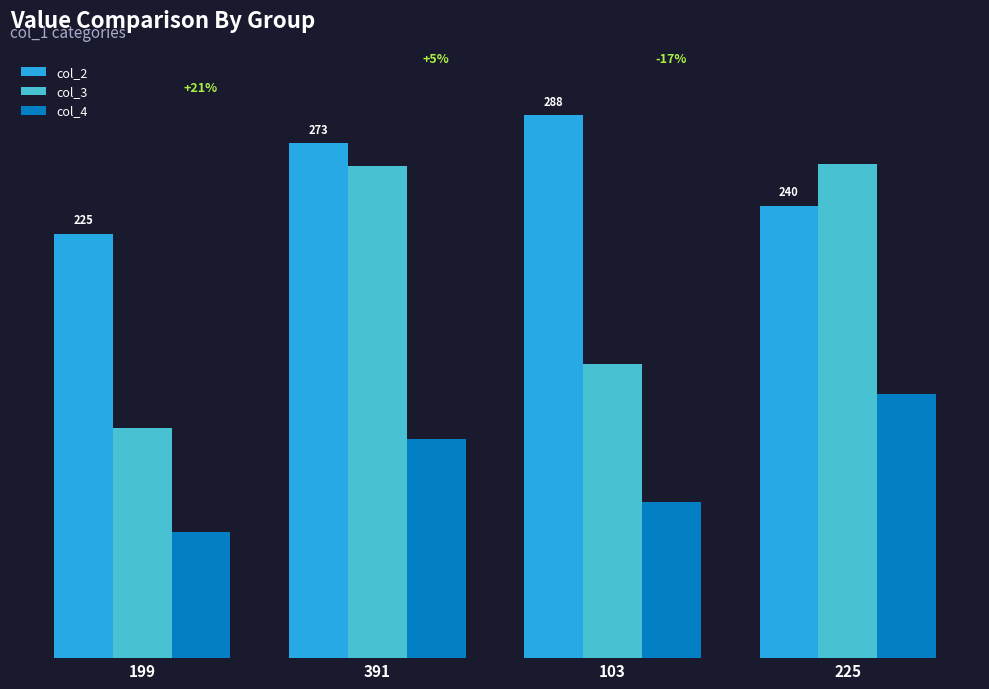

Which series has the widest spread of values?

col_3